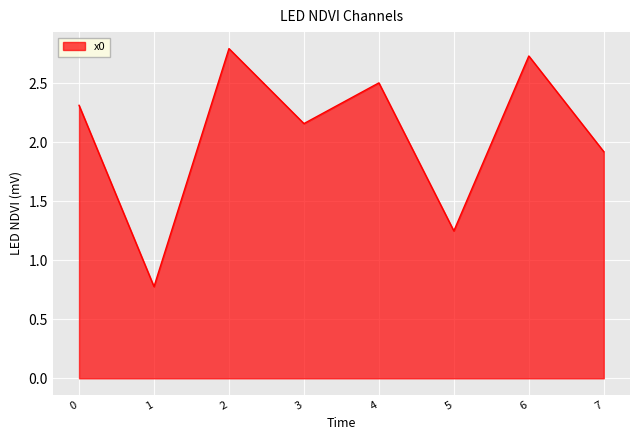

Where is the first local minimum?

1